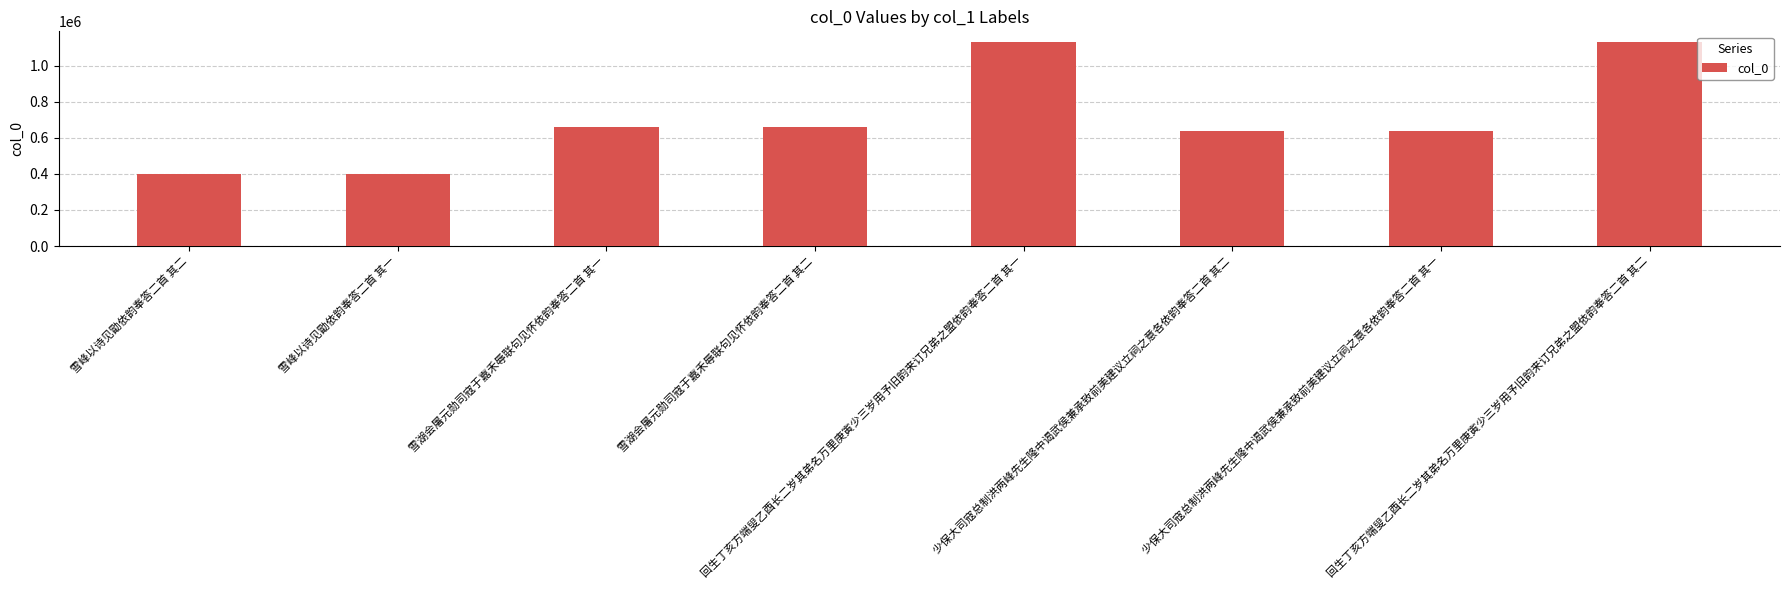

Which has a higher value, 回生丁亥方端叟乙酉长二岁其弟名万里庚寅少三岁用予旧韵来订兄弟之盟依韵奉答二首 其一 or 雪峰以诗见勖依韵奉答二首 其二?

回生丁亥方端叟乙酉长二岁其弟名万里庚寅少三岁用予旧韵来订兄弟之盟依韵奉答二首 其一